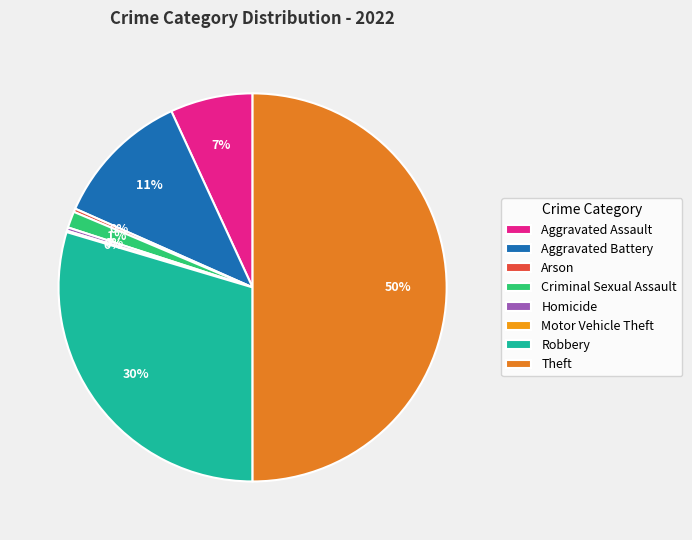

To the nearest percent, what percentage of the pie is Theft?

50%